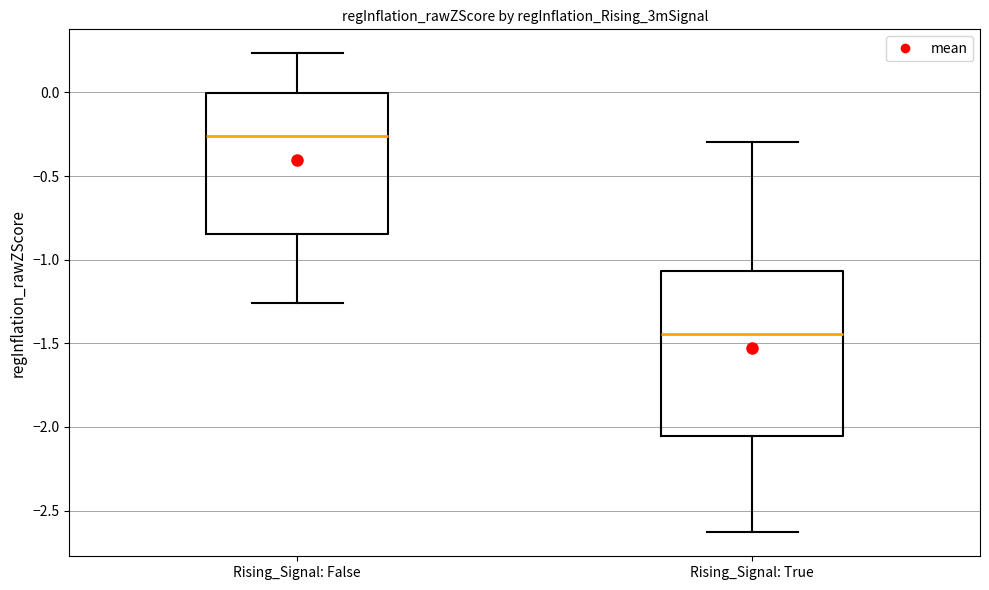

Which box is the tallest, from its lower edge to its upper edge?

Rising_Signal: True